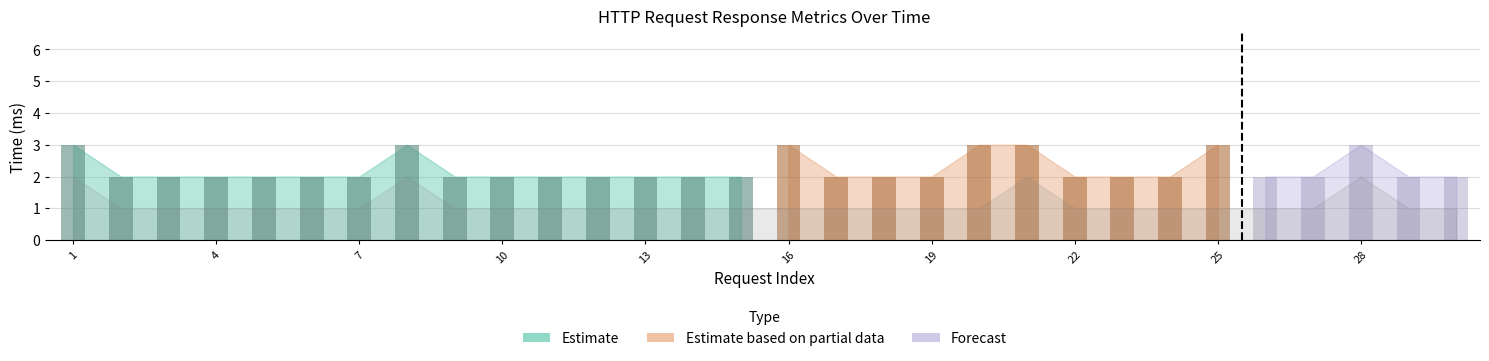

Rank the categories by elapsed value from lowest to highest.

2, 3, 4, 5, 6, 7, 9, 10, 11, 12, 13, 14, 15, 17, 18, 19, 22, 23, 24, 26, 27, 29, 30, 1, 8, 16, 20, 21, 25, 28